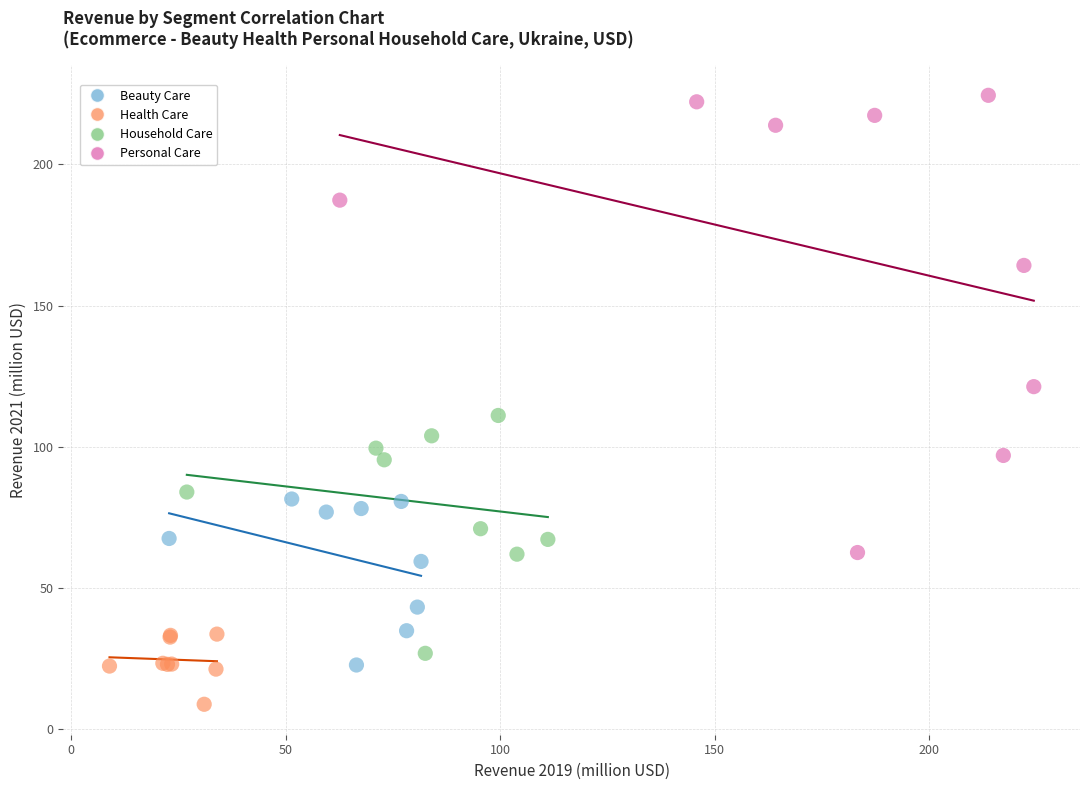

Which series contains the lowest Y value?

Health Care